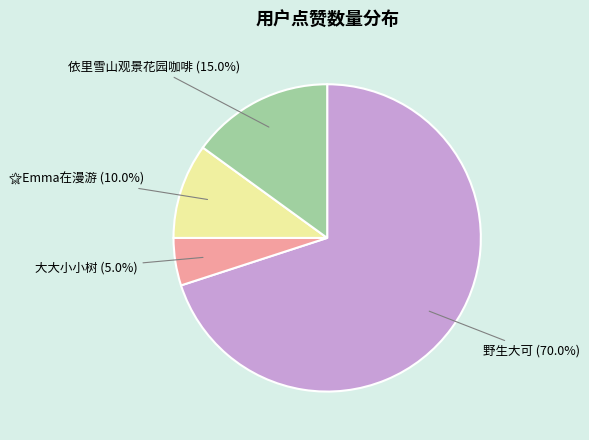

Is there any slice that represents more than half of the pie?

Yes